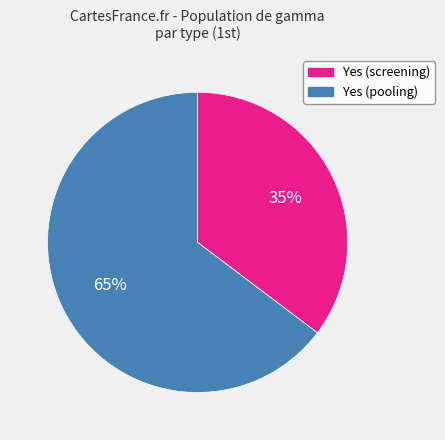

Is there any slice that represents more than half of the pie?

Yes